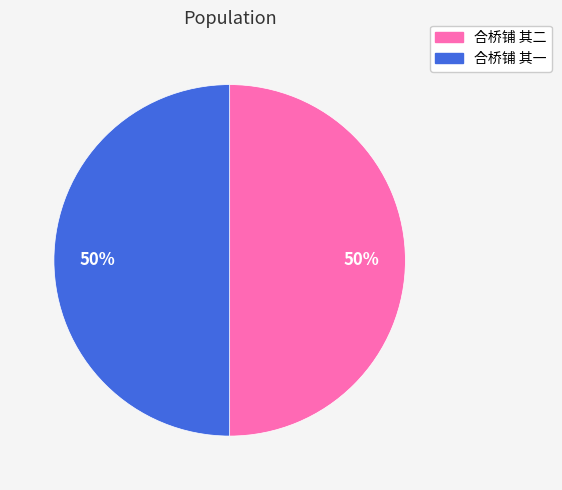

To the nearest percent, what is the combined percentage of 合桥铺 其二 and 合桥铺 其一?

100%